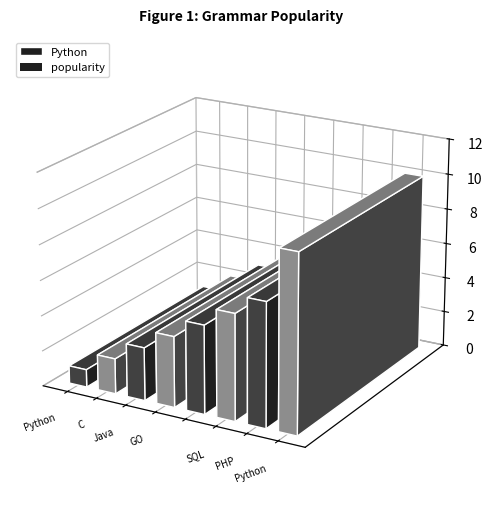

What is the difference between the values at C and Python?

8